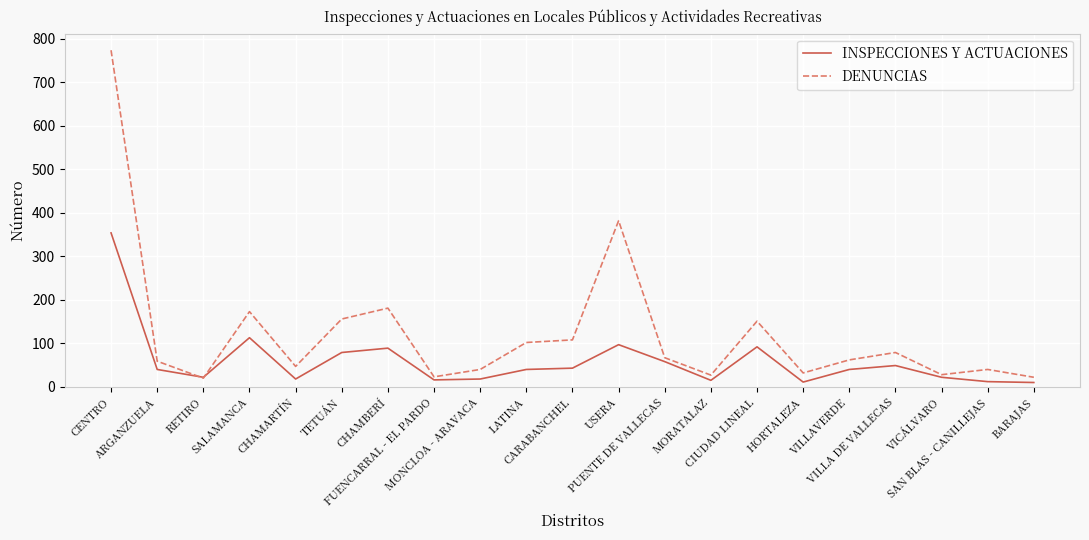

What is the greatest value displayed?

774